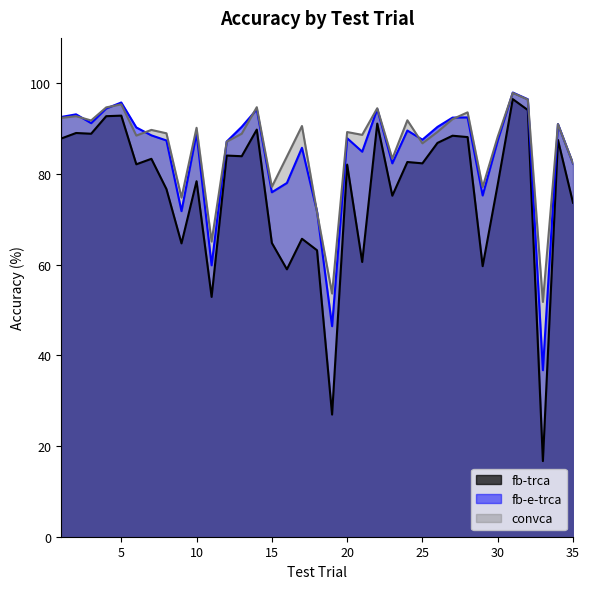

Which series has the widest spread of values?

fb-trca